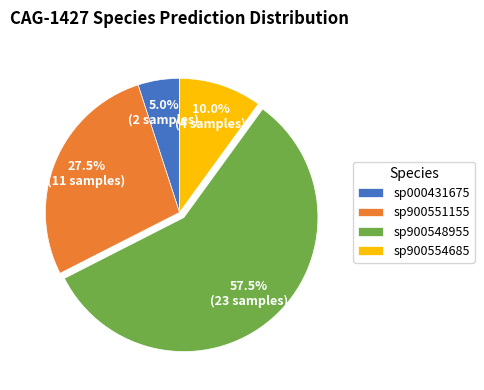

Does any single category account for the majority?

Yes